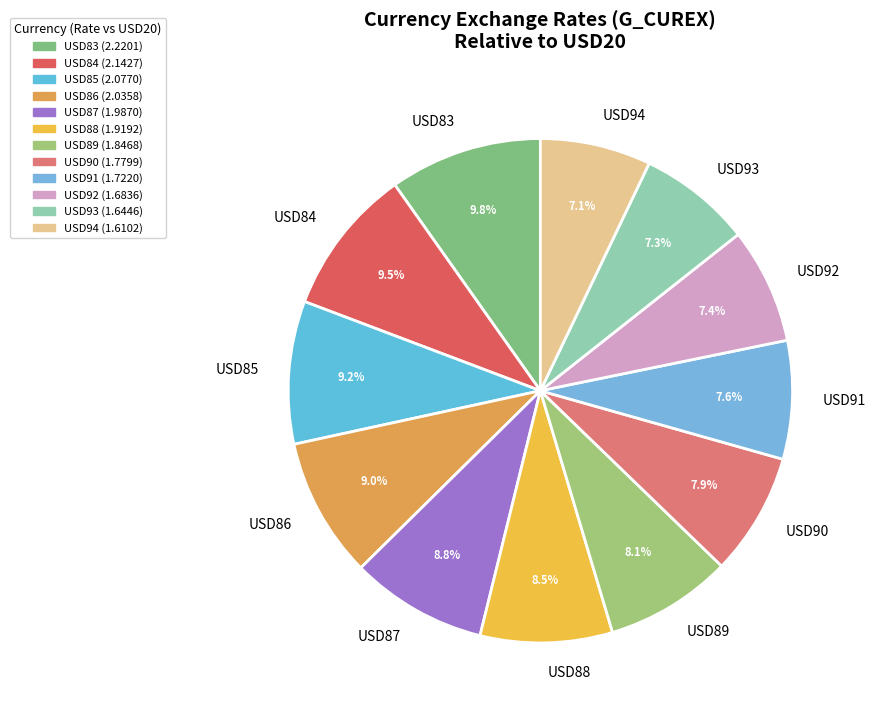

What is the total percentage of USD87 and USD91?

16.4%